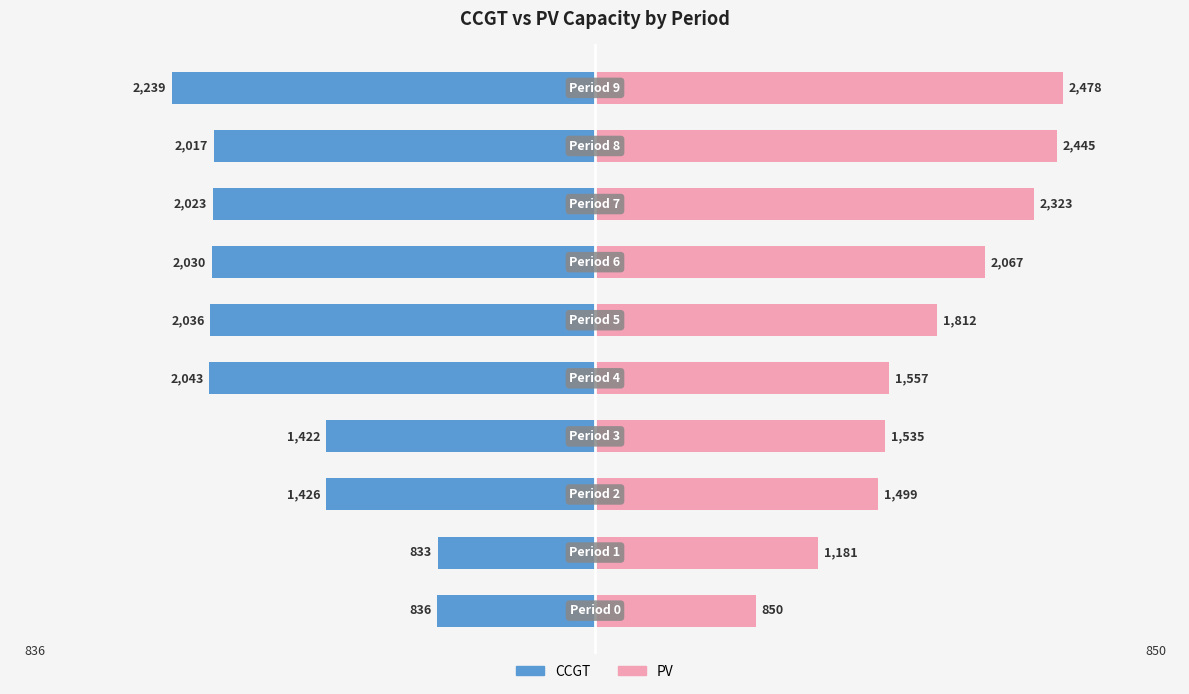

Reading left to right, what are all the values shown in this chart?

CCGT: -836	-833	-1426	-1422	-2043	-2036	-2030	-2023	-2017	-2239
PV: 850	1181	1499	1535	1557	1812	2067	2323	2445	2478